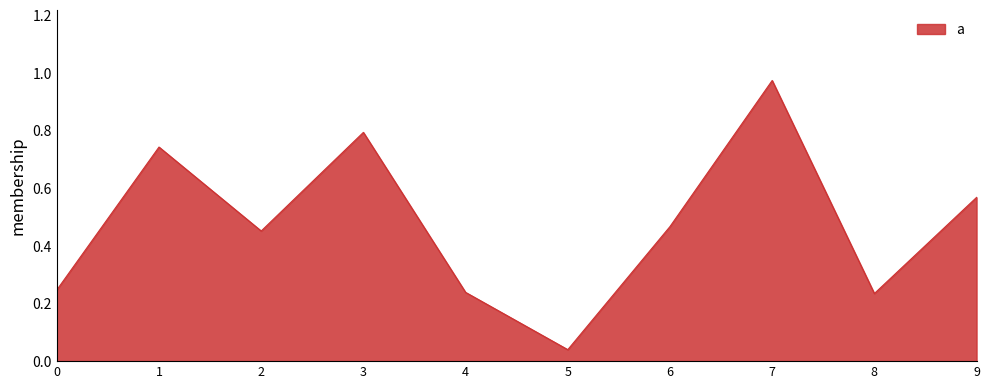

True or false: there are more than 0 points higher than both neighbors.

True